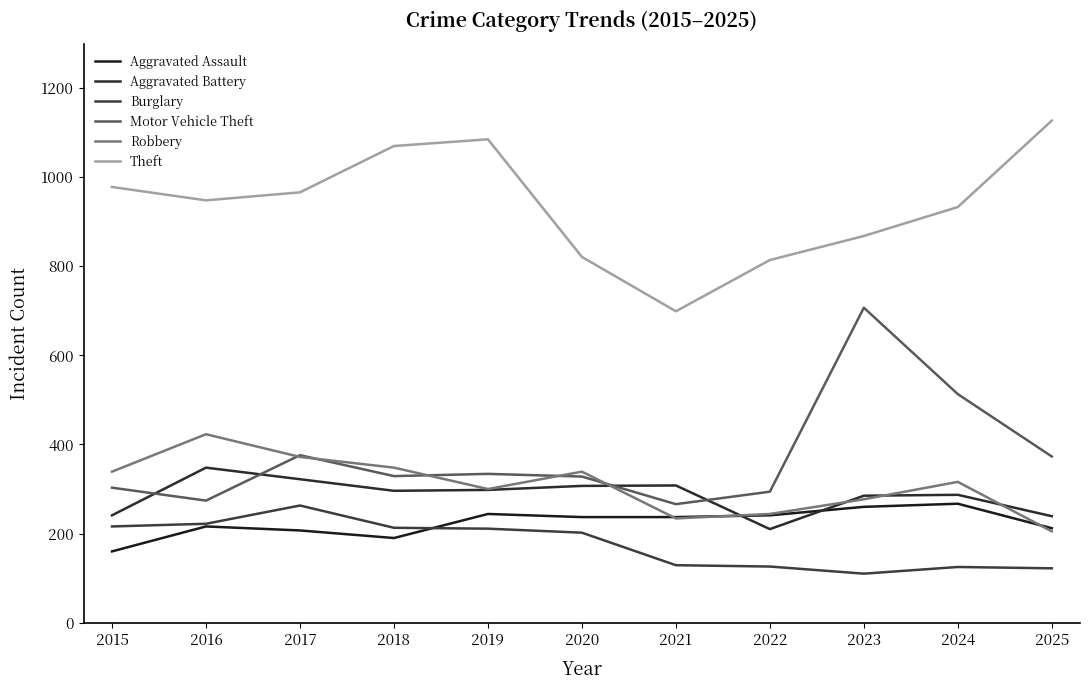

The Aggravated Battery series shows 382 at 2023. True or false?

False